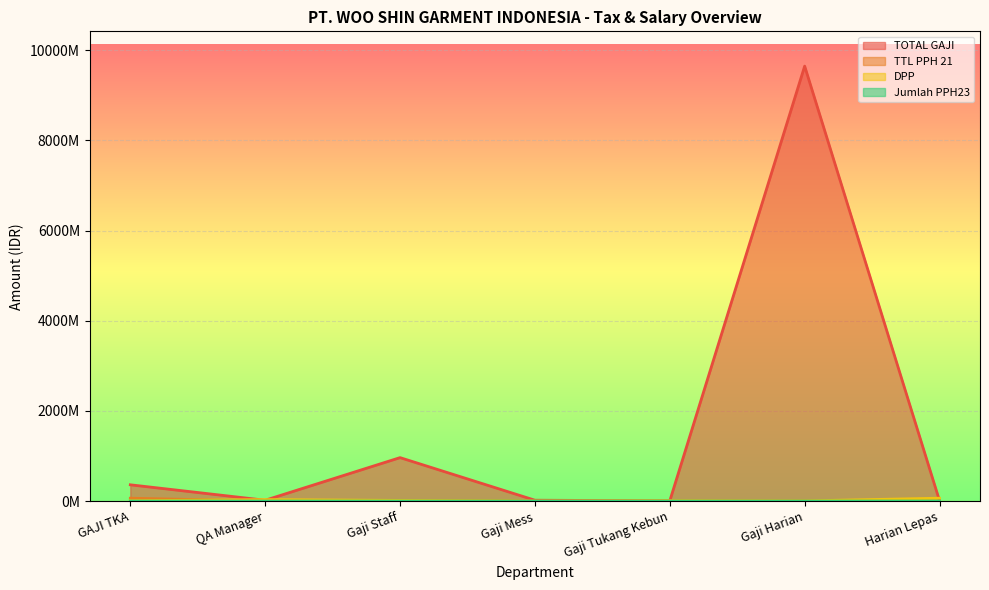

Reading left to right, extract all data points from this chart.

TOTAL GAJI: GAJI TKA=361448723	QA Manager=19003813	Gaji Staff=963865300	Gaji Mess=19666250	Gaji Tukang Kebun=6014150	Gaji Harian=9644626200	Harian Lepas=7113000
TTL PPH 21: GAJI TKA=63961723	QA Manager=1431813	Gaji Staff=7512994	Gaji Mess=237600	Gaji Tukang Kebun=0	Gaji Harian=10540	Harian Lepas=0
DPP: GAJI TKA=8000000	QA Manager=33352235	Gaji Staff=15480100	Gaji Mess=1315000	Gaji Tukang Kebun=8144920	Gaji Harian=4155425	Harian Lepas=64763375
Jumlah PPH23: GAJI TKA=160000	QA Manager=667044	Gaji Staff=309602	Gaji Mess=26300	Gaji Tukang Kebun=162898	Gaji Harian=83108	Harian Lepas=1295267